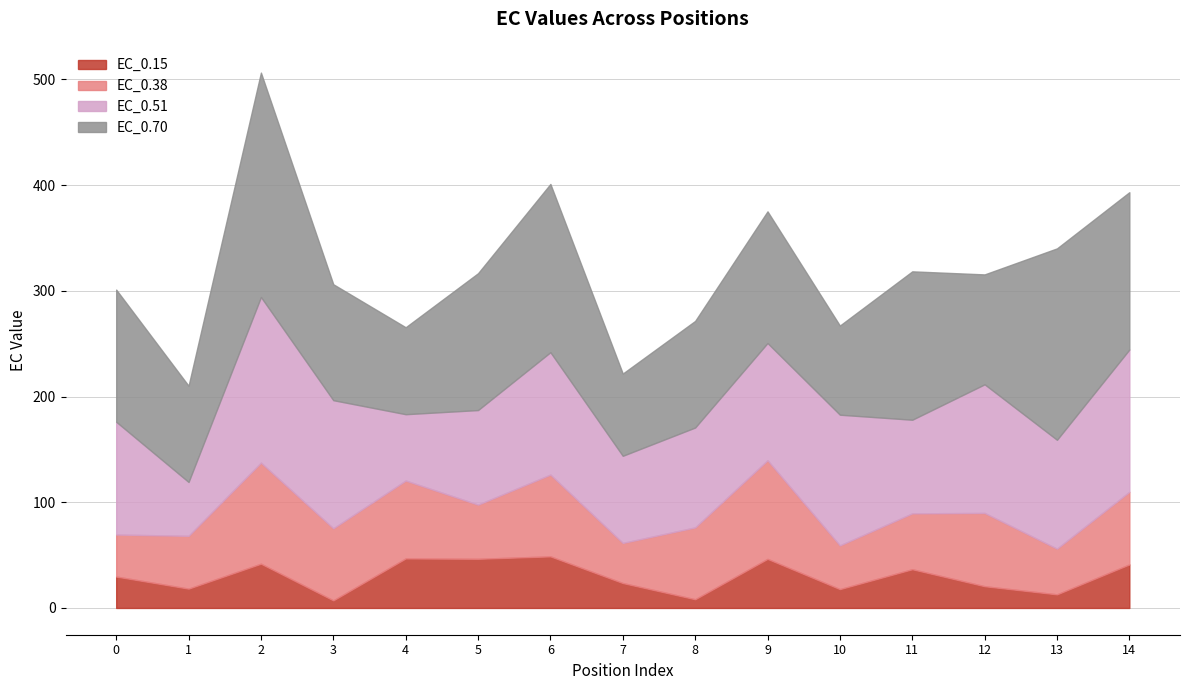

True or false: EC_0.38 and EC_0.15 intersect in this chart.

False